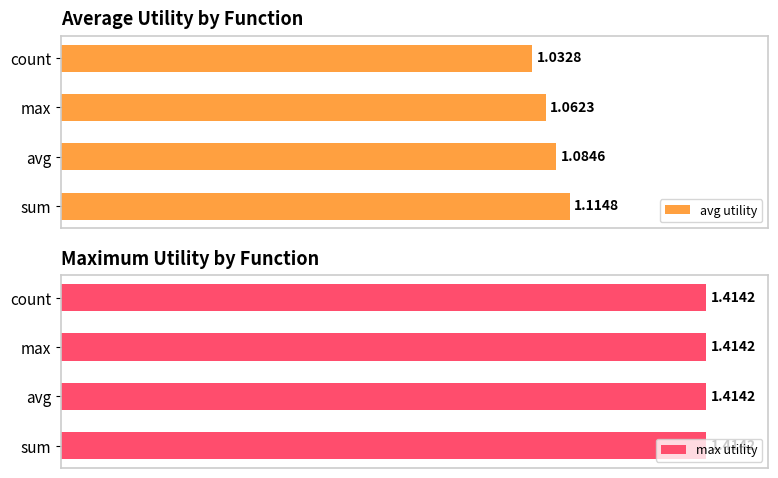

Rank the categories by avg utility value from lowest to highest.

count, max, avg, sum